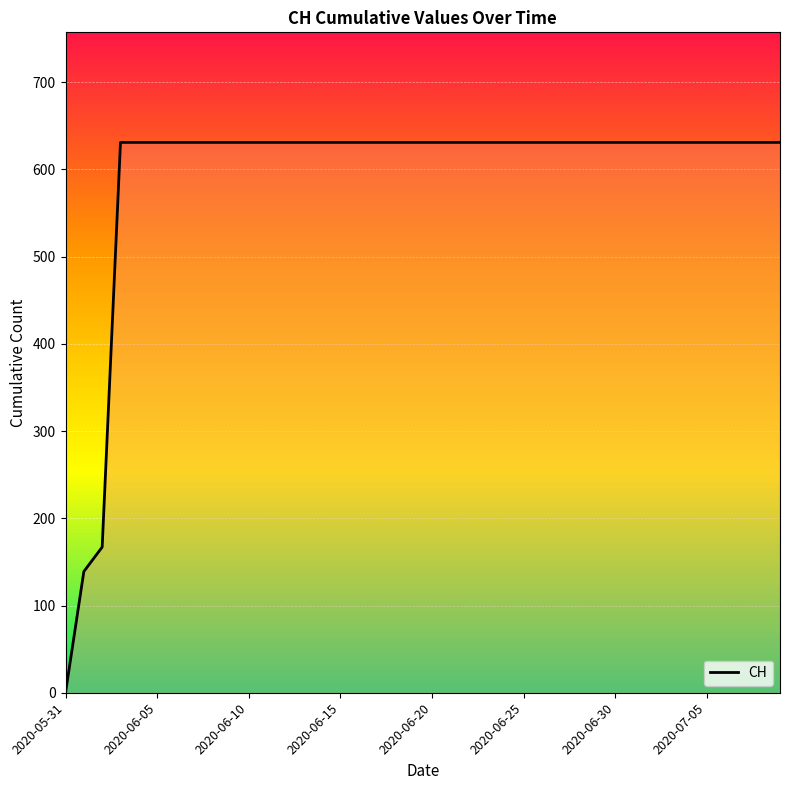

What is the average value?

591